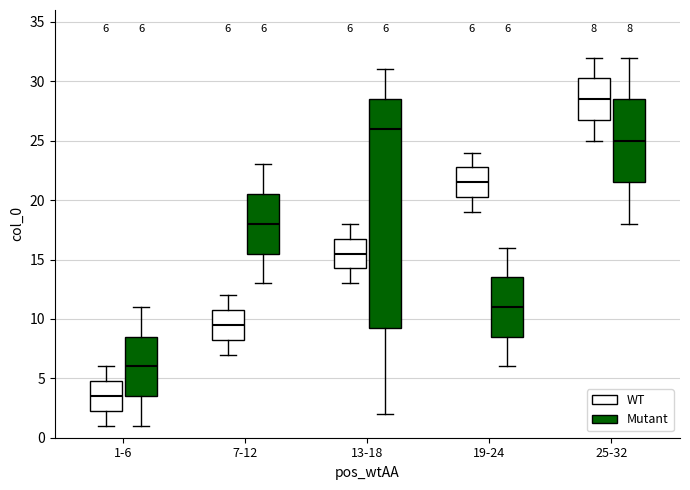

Comparing the boxes themselves (not the whiskers), which one is the tallest?

13-18 (Mutant)